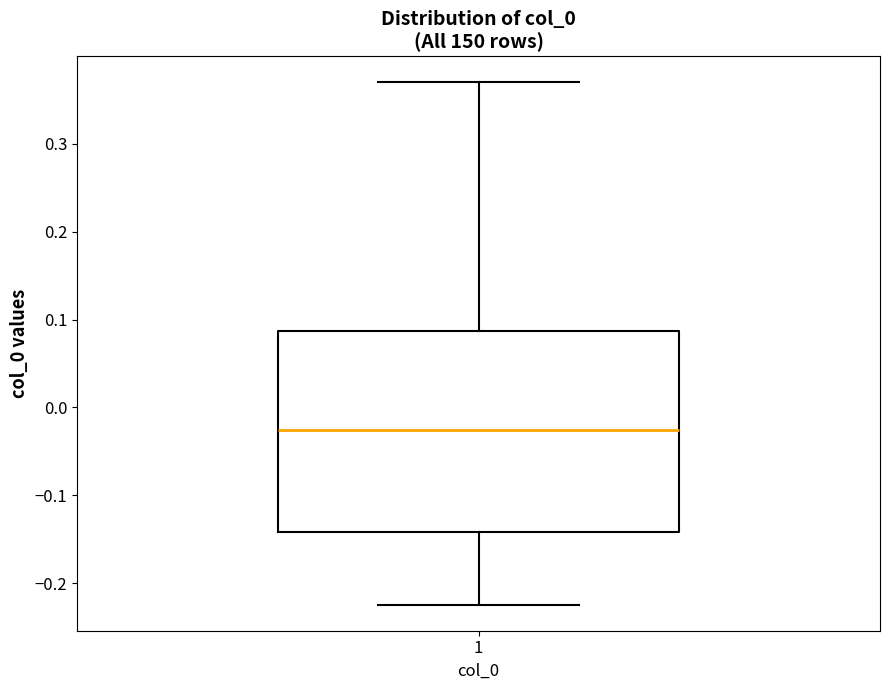

Where does the upper whisker of the box at x = 1 end on the y-axis? The values are not printed on the chart, so give them approximately, as read against the axis.

0.37